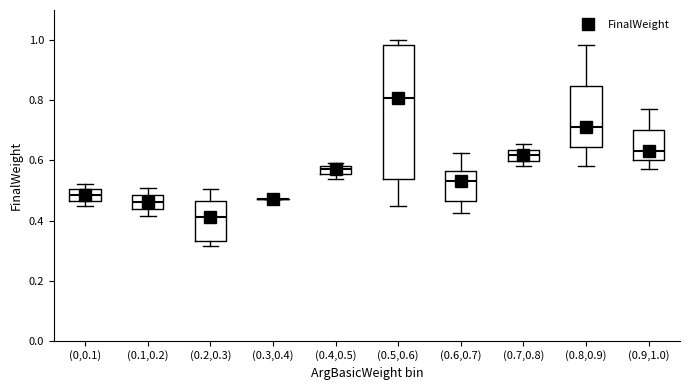

Where is the lower edge of the box for (0.7,0.8) on the y-axis? The values are not printed on the chart, so give them approximately, as read against the axis.

0.60